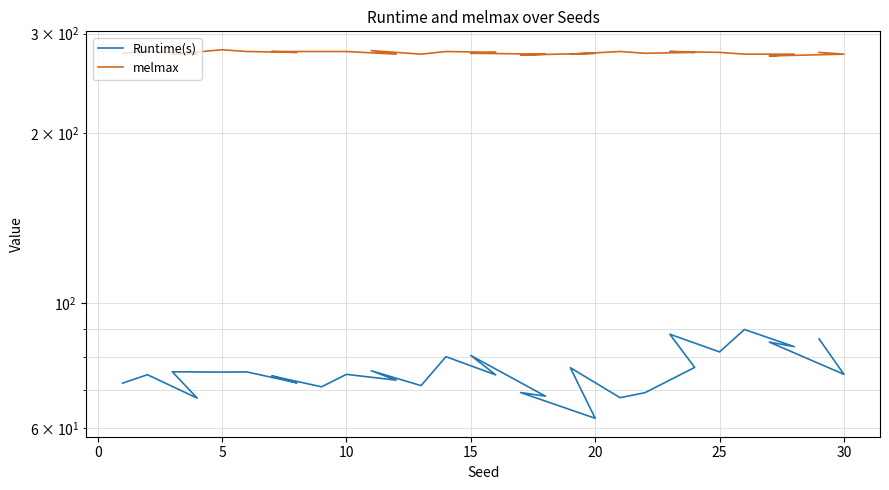

What is the label of the 21st point from the right?

10